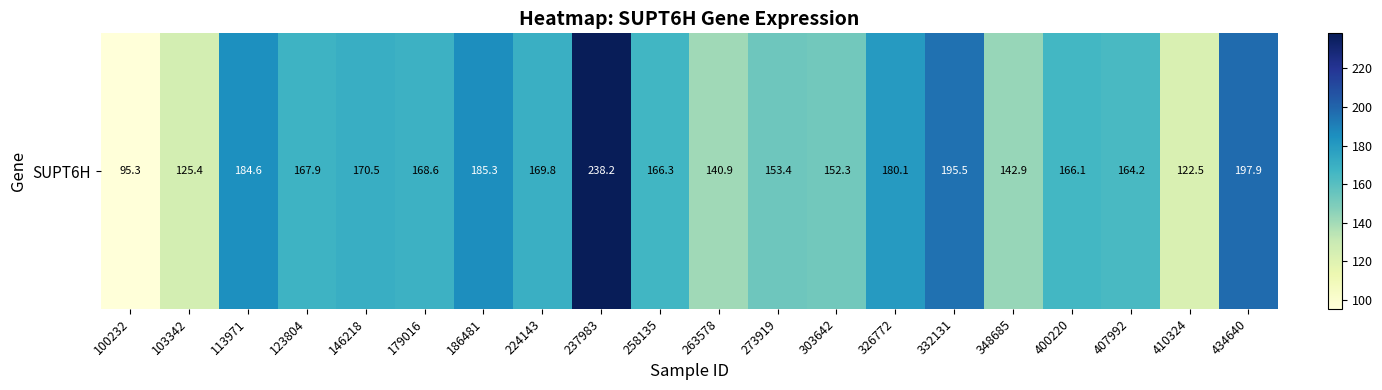

Between 237983 and 434640, which is larger?

237983